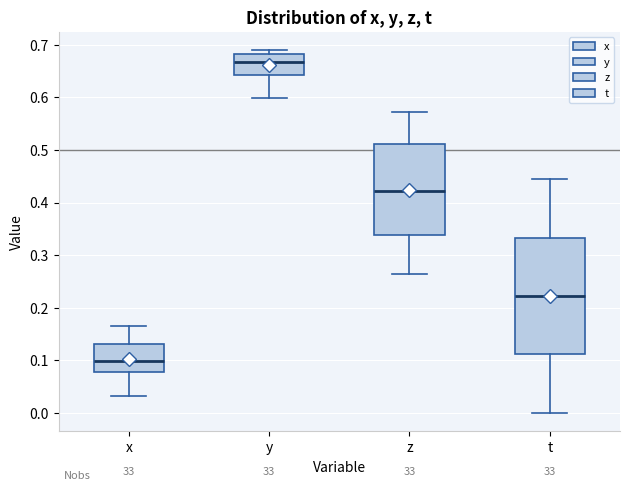

Which box has the highest median line?

y